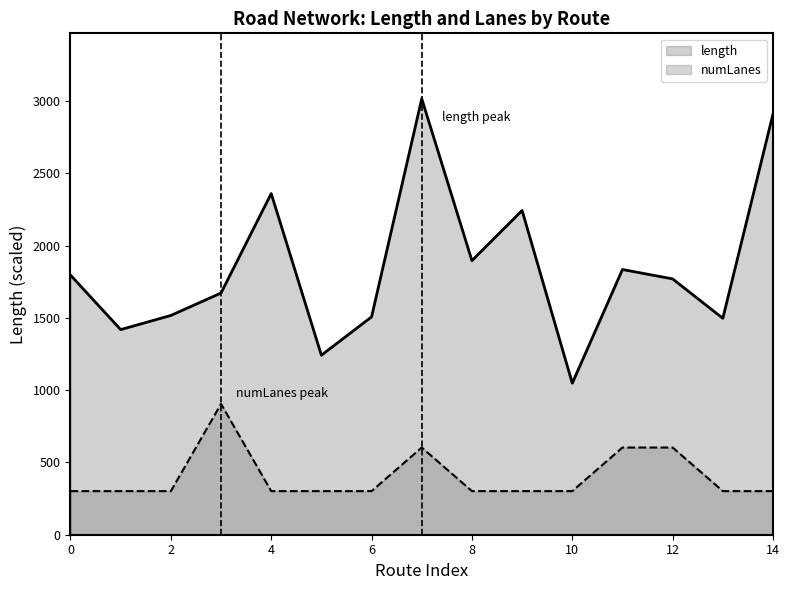

At 14, list the series in order from smallest to largest.

numLanes, length